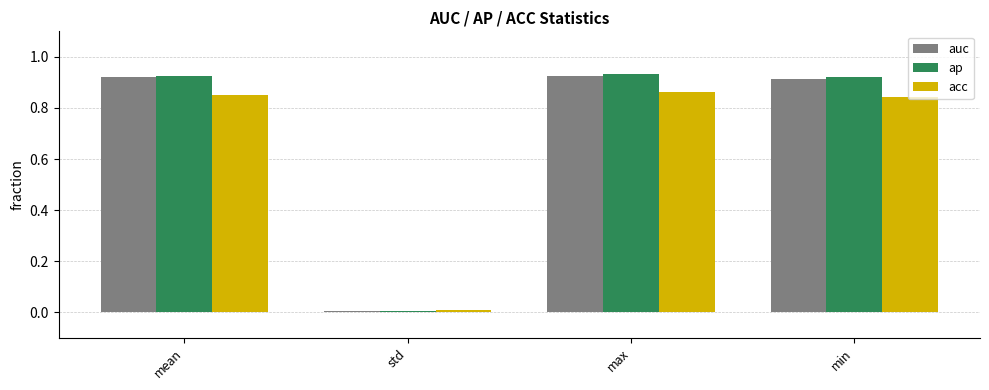

What is the difference between the highest and lowest values at mean?

0.1